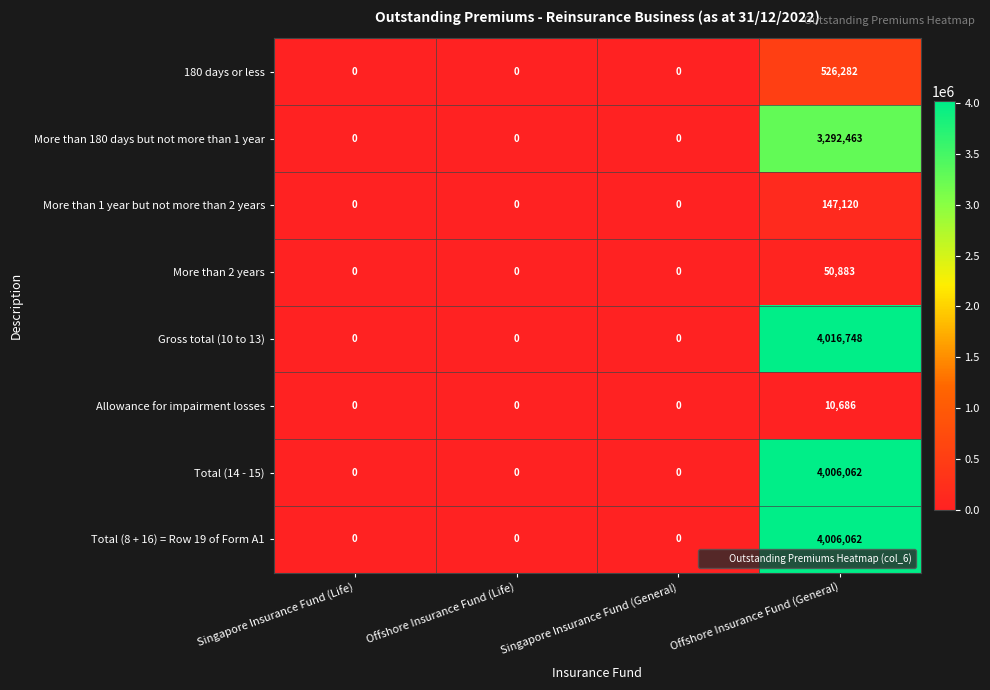

Which category has the highest value across all series?

Offshore Insurance Fund (General)